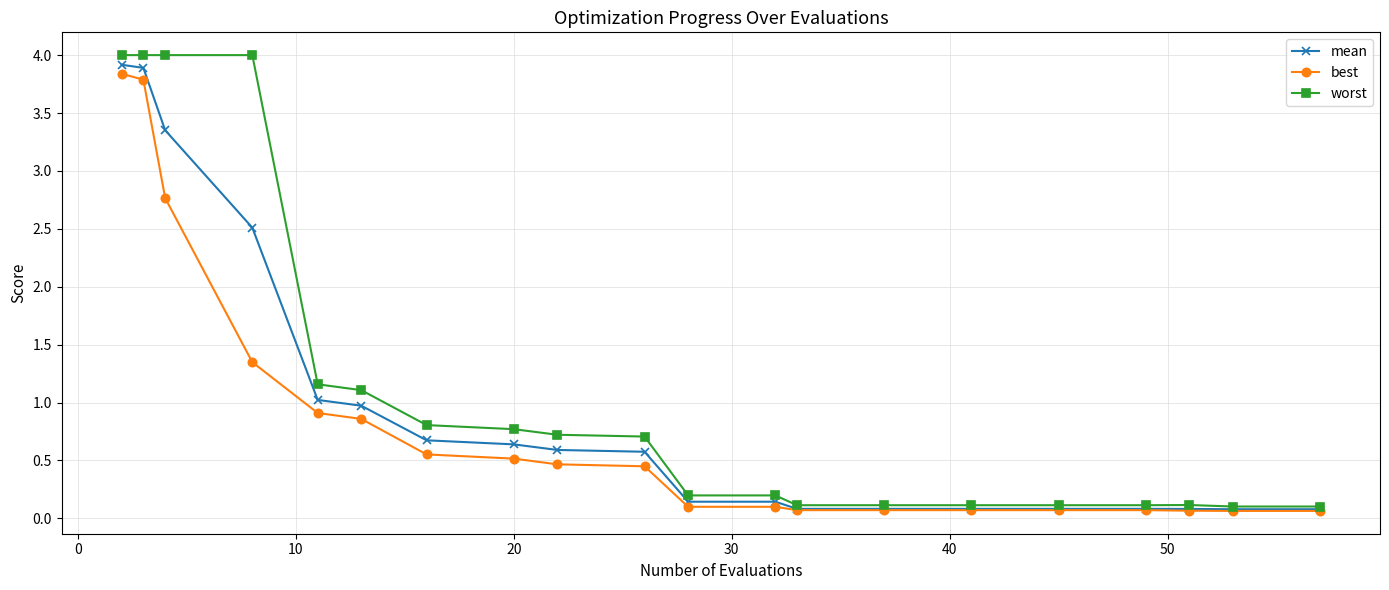

What are all the series names shown in the legend?

mean, best, worst